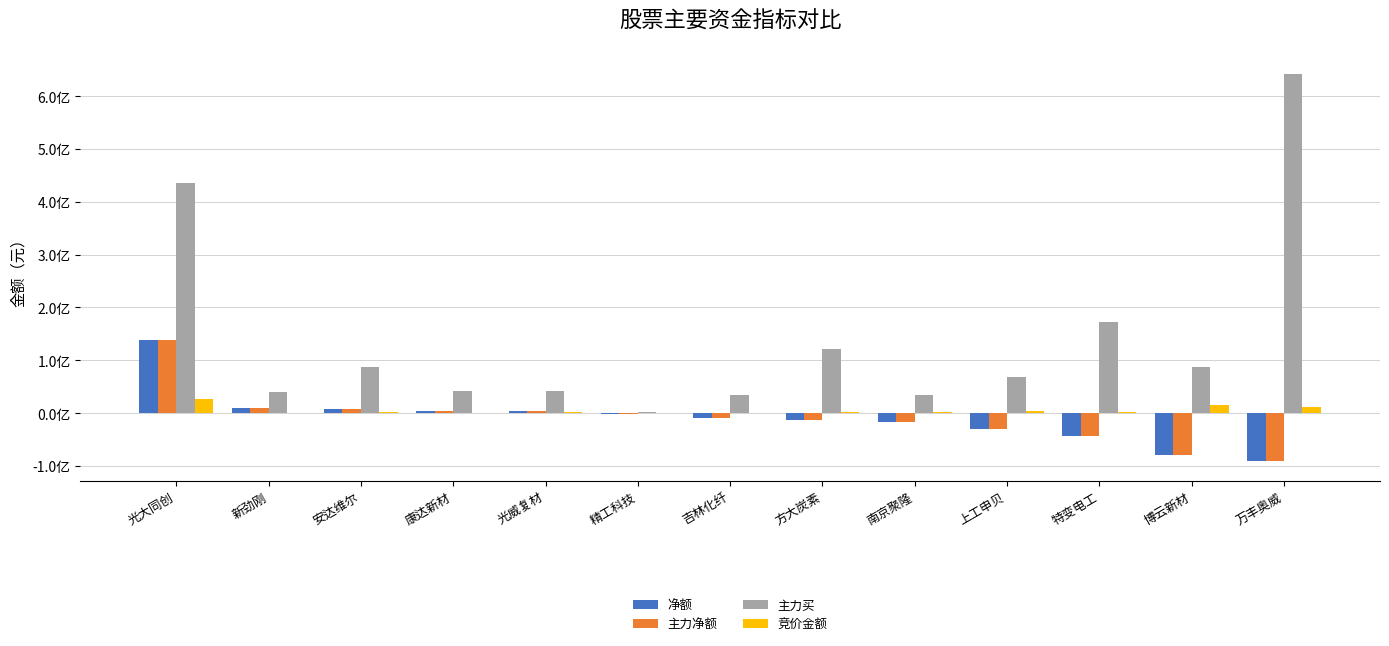

What is the total value across all series at 上工申贝?

11006825